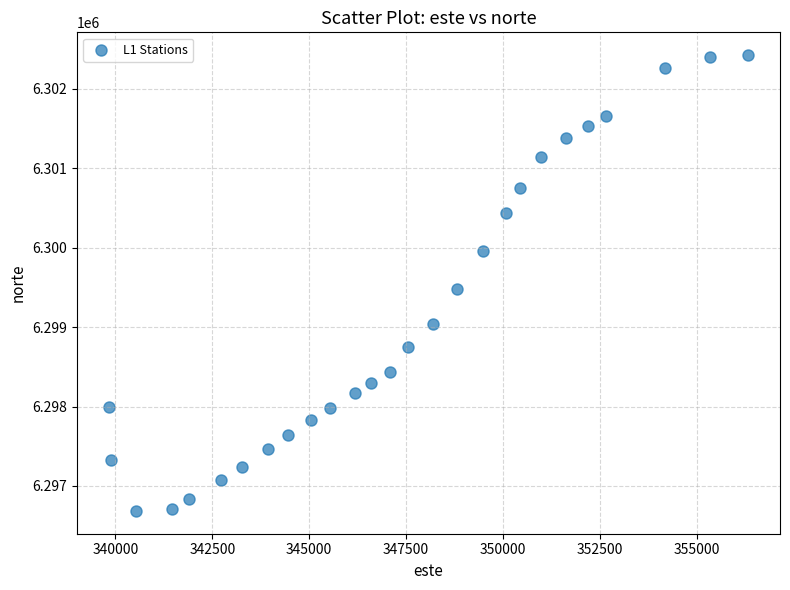

What is the range of Y values (max minus min)?

5740.3